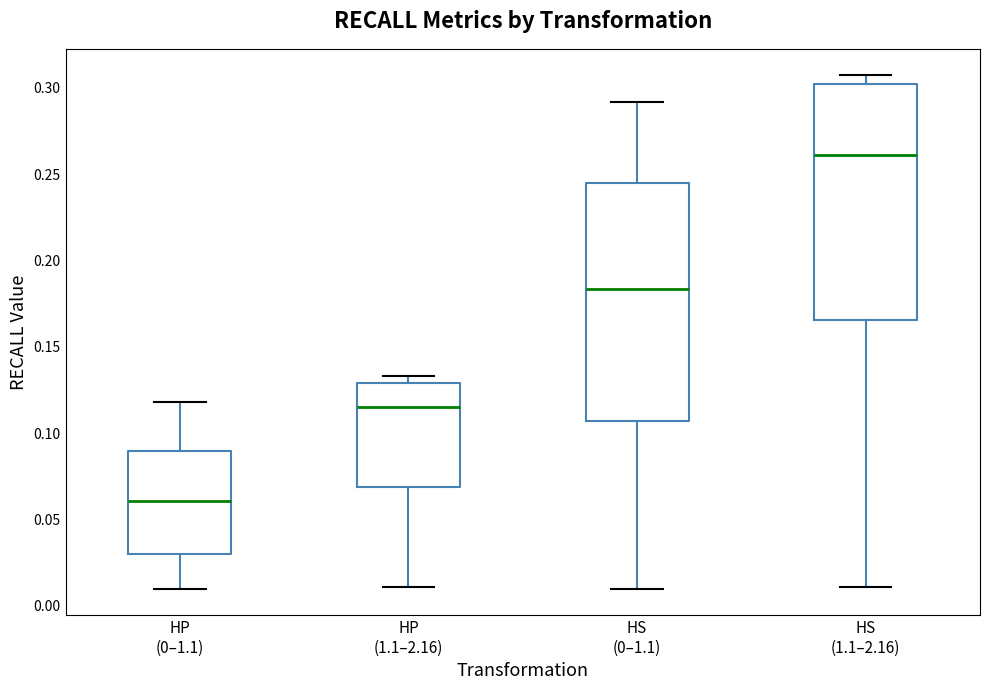

Where does the lower whisker of the box for HP (1.1–2.16) end on the y-axis? The values are not printed on the chart, so give them approximately, as read against the axis.

0.010